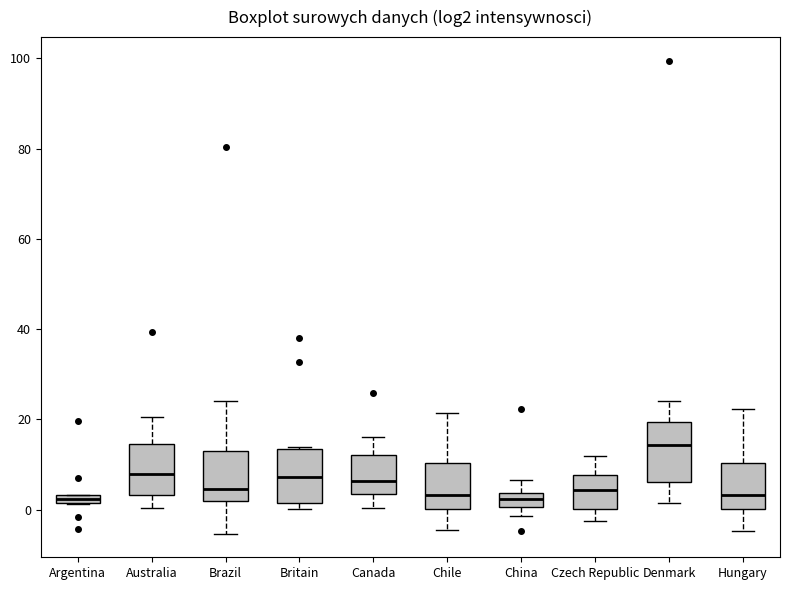

Where does the median line of the box for Australia sit on the y-axis? The values are not printed on the chart, so give them approximately, as read against the axis.

8